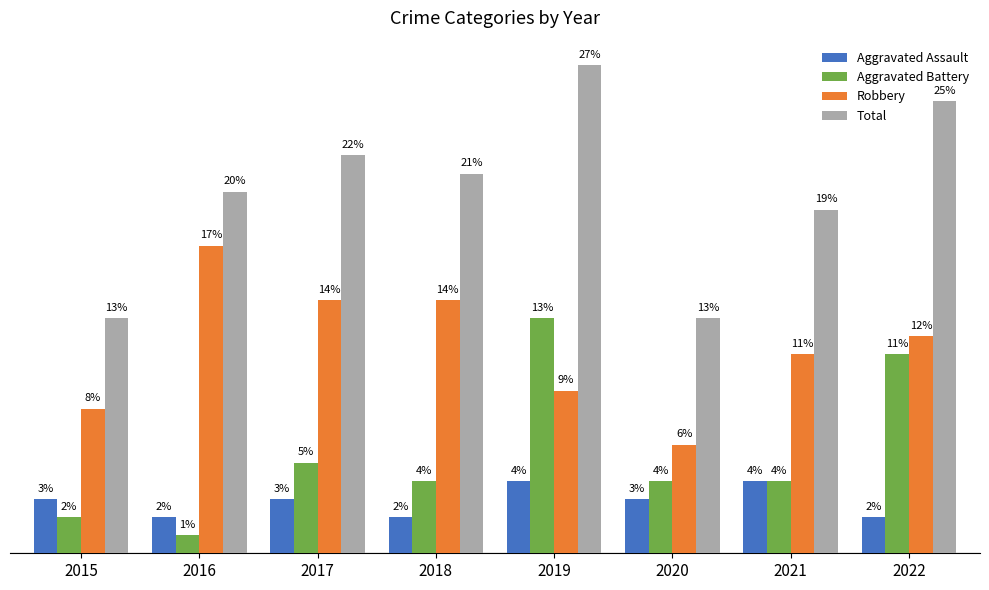

Rank the series by their maximum value, from highest to lowest.

Total, Robbery, Aggravated Battery, Aggravated Assault